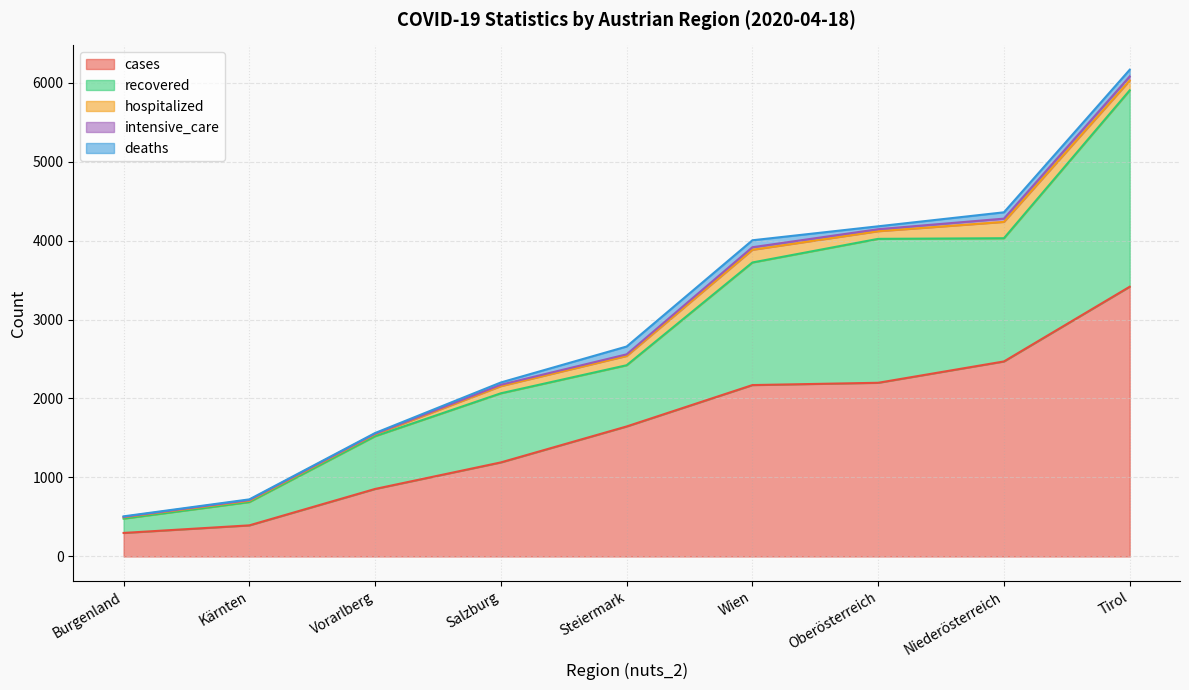

At which category does deaths reach its first local peak?

Steiermark